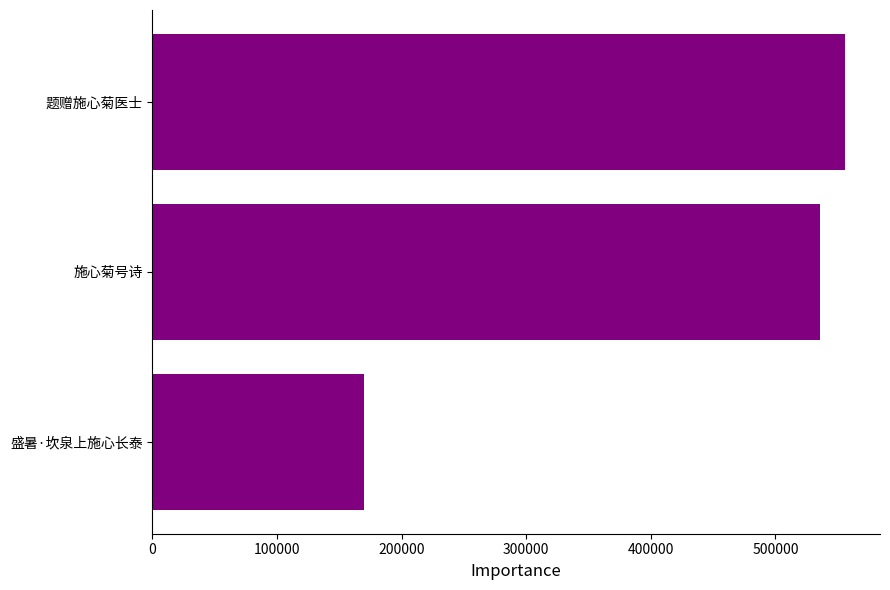

Reading top to bottom, transcribe all the data shown in this chart.

题赠施心菊医士=556124	施心菊号诗=535484	盛暑·坎泉上施心长泰=169807